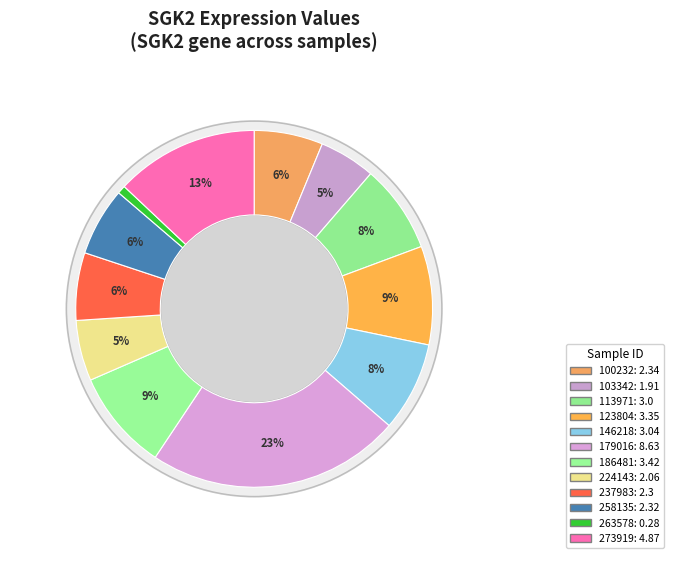

To the nearest percent, what portion does 179016 represent?

23%